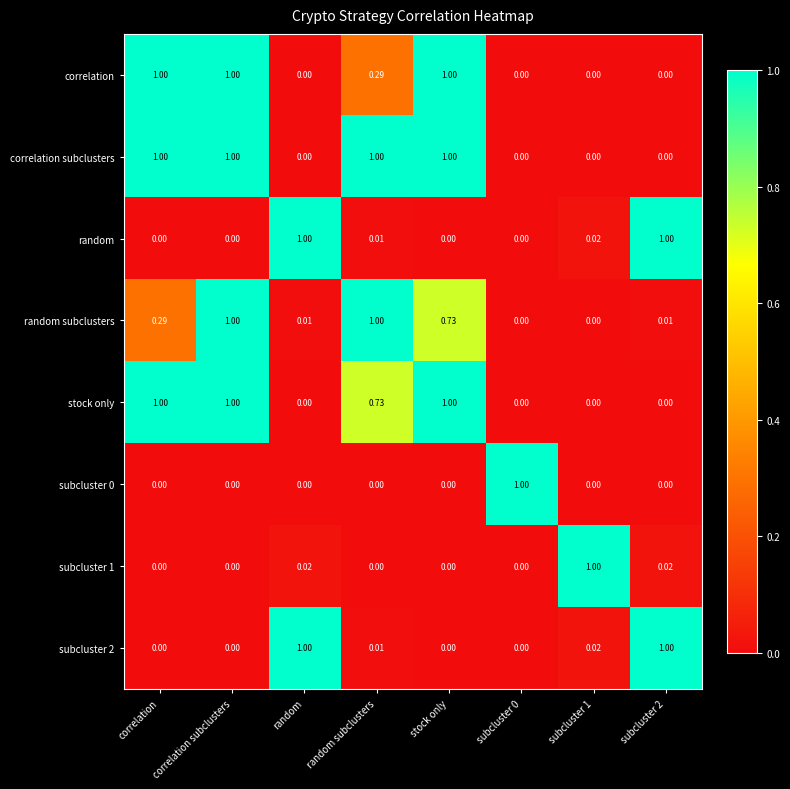

Which series changed the most between random subclusters and subcluster 2?

correlation subclusters